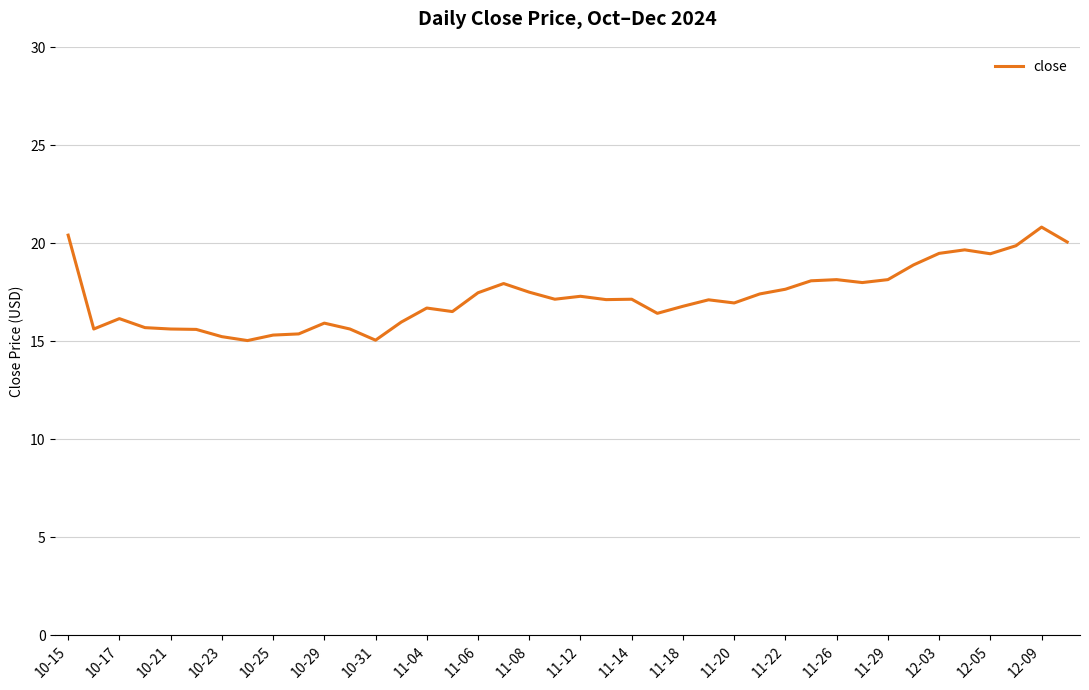

What is the greatest value displayed?

20.8